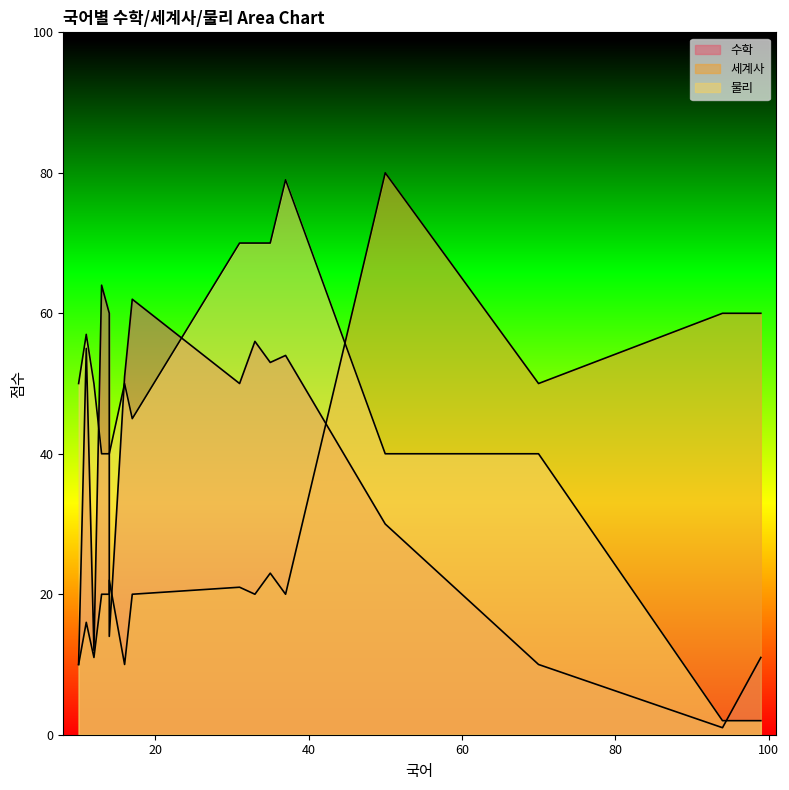

What are all the series names shown in the legend?

수학, 세계사, 물리